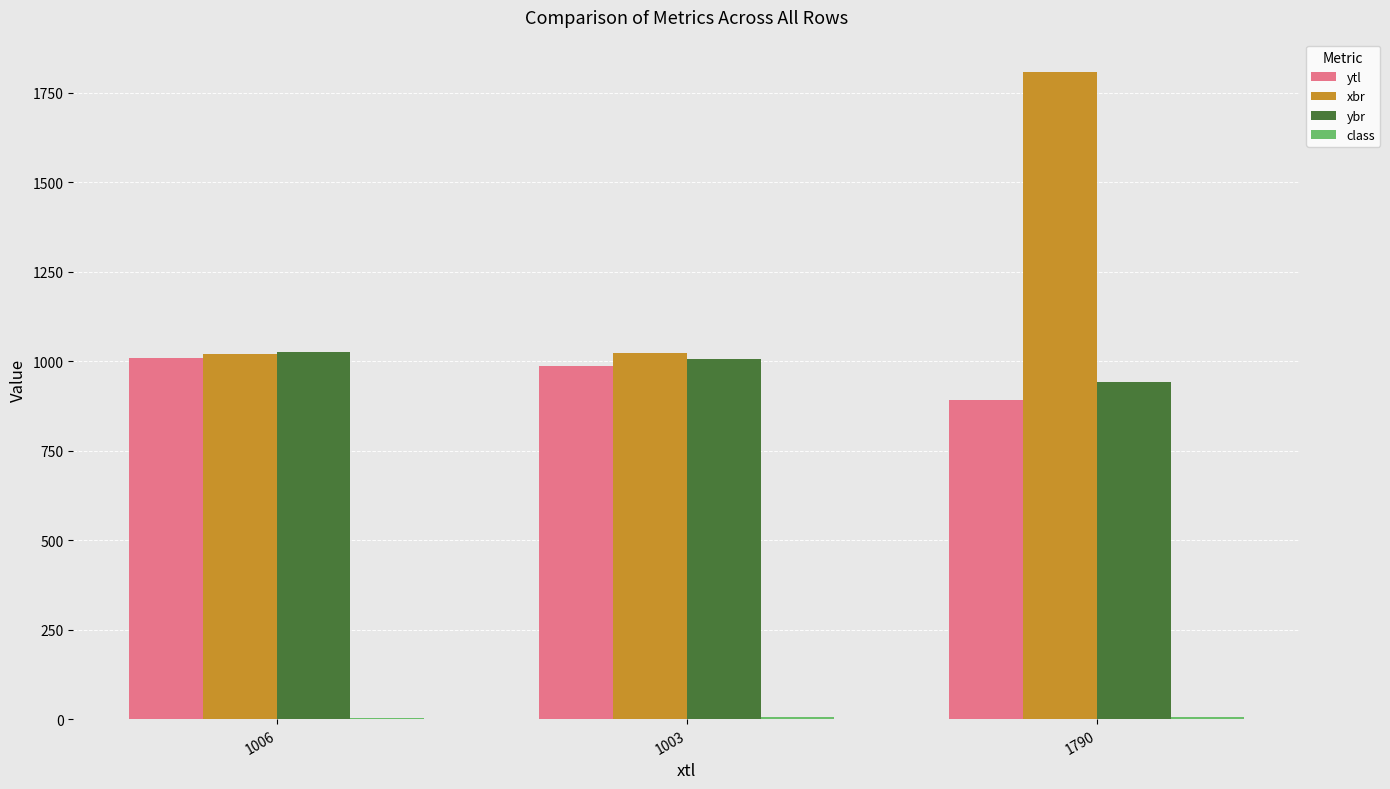

True or false: ybr has a value of 943.0 at 1790.

True